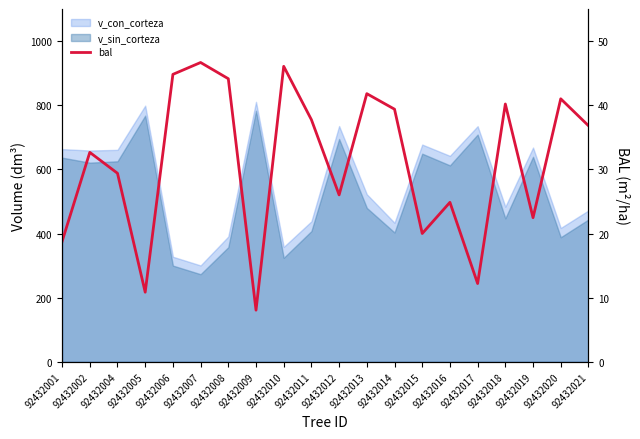

True or false: the data shows 24.9 at 92432016.

True